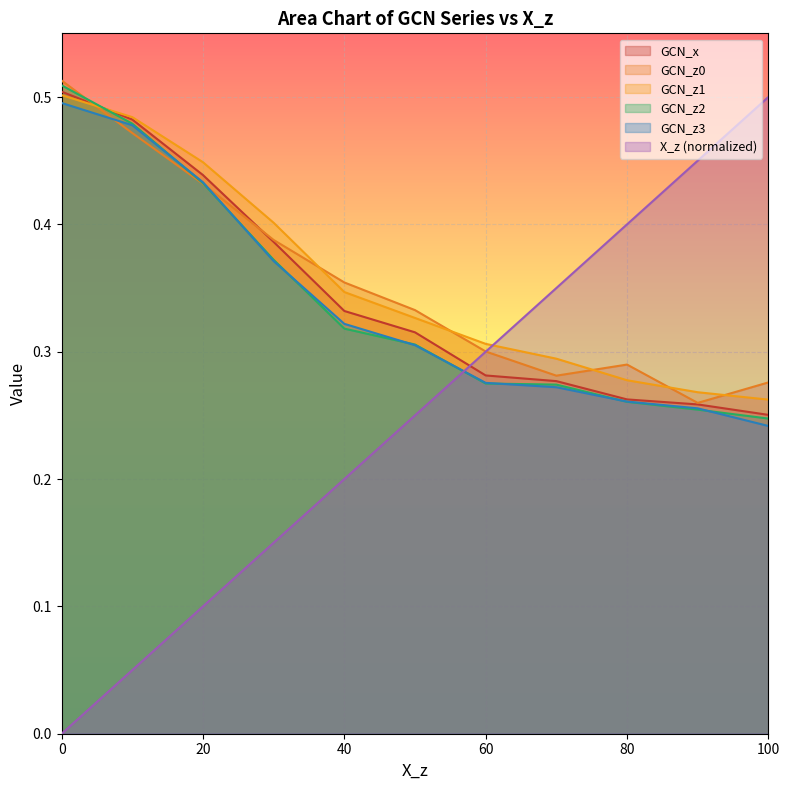

Is the value of GCN_z2 at 90 greater than the value of GCN_z0 at 70?

No